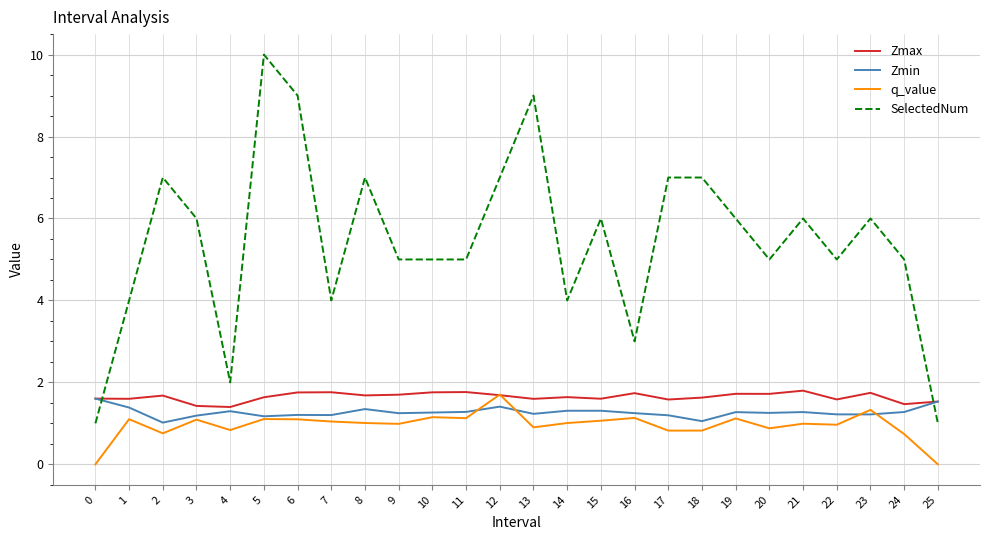

Between which two adjacent categories do Zmin and SelectedNum first intersect?

0 and 1